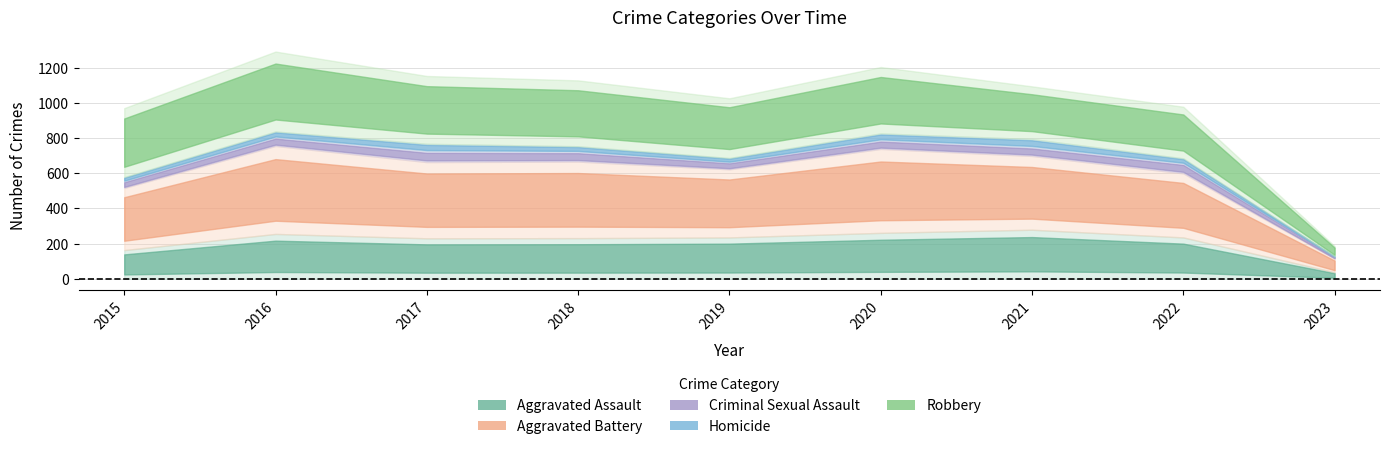

What is the difference between the Homicide values at 2016 and 2019?

9